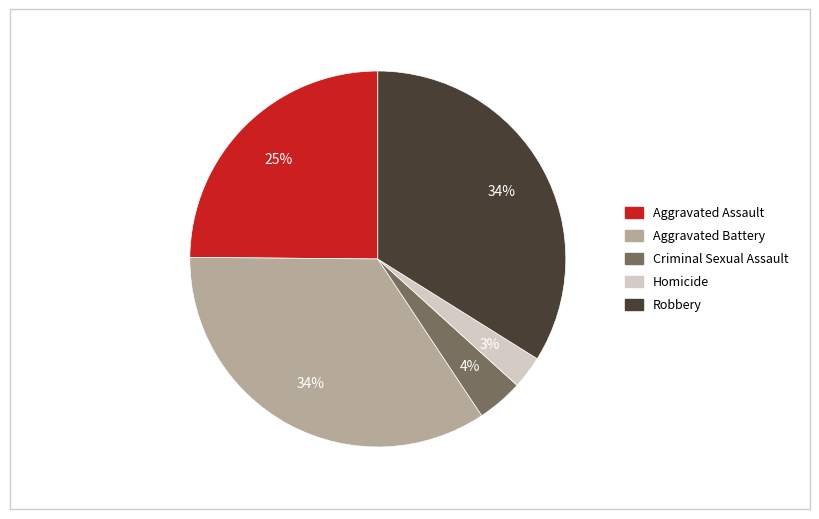

What is the ratio of the value at Criminal Sexual Assault to the value at Aggravated Assault?

0.2